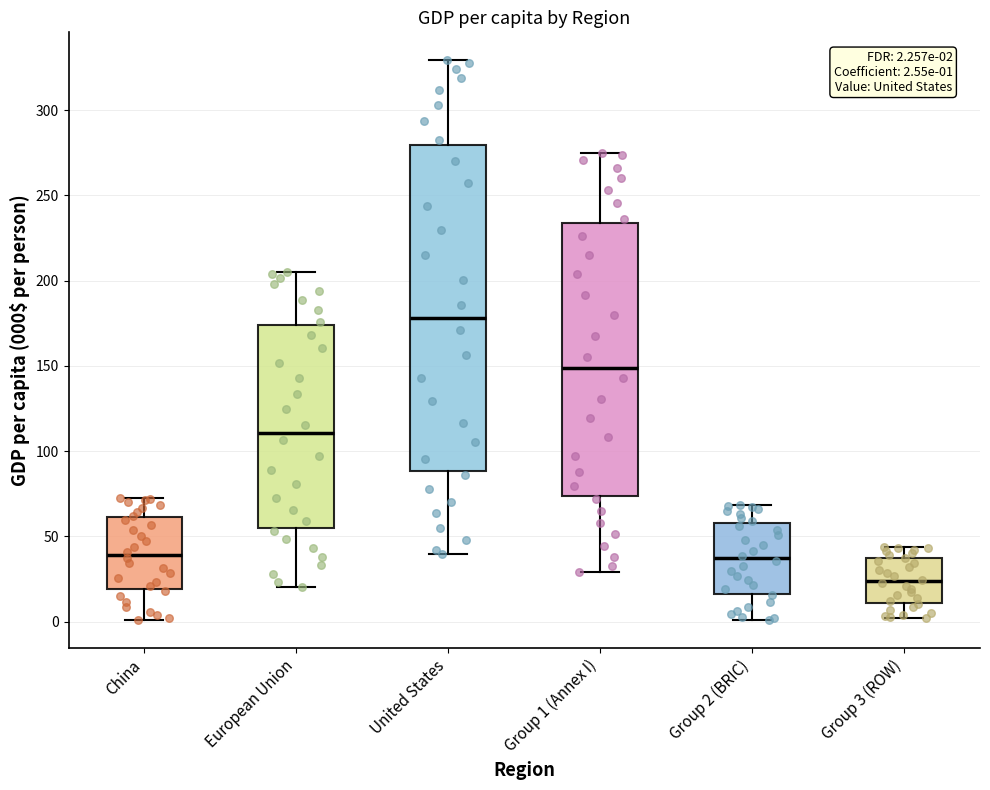

Which box's median line is the highest?

United States